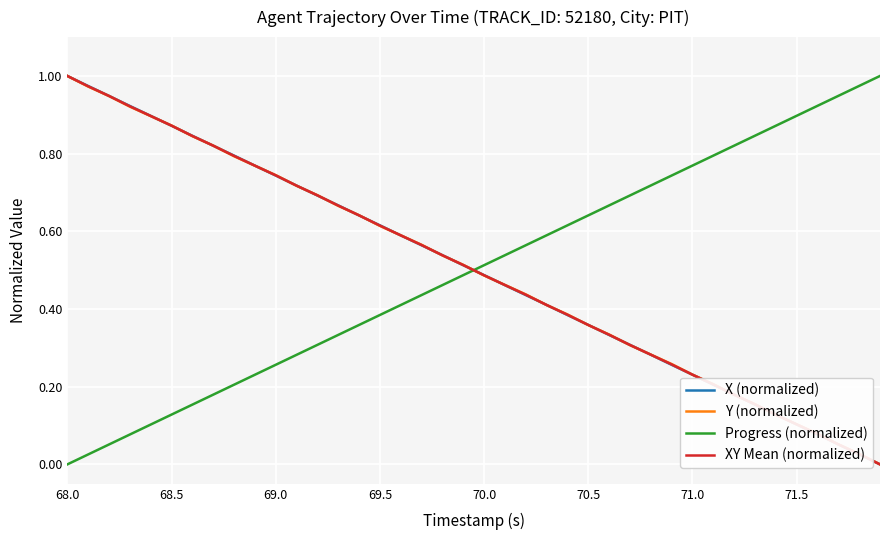

Which series ends up on top after the final intersection of Progress (normalized) and X (normalized)?

Progress (normalized)